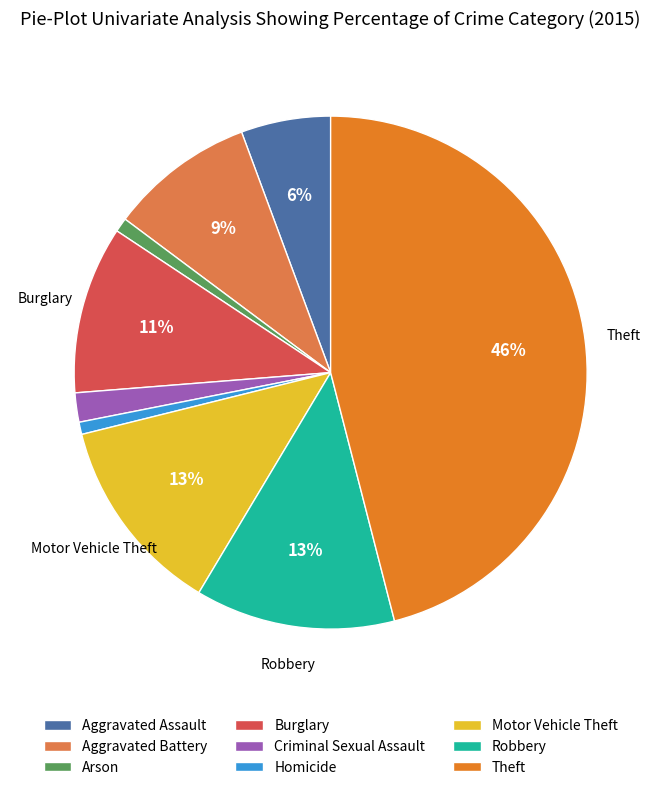

True or false: Homicide accounts for 14% of the total.

False